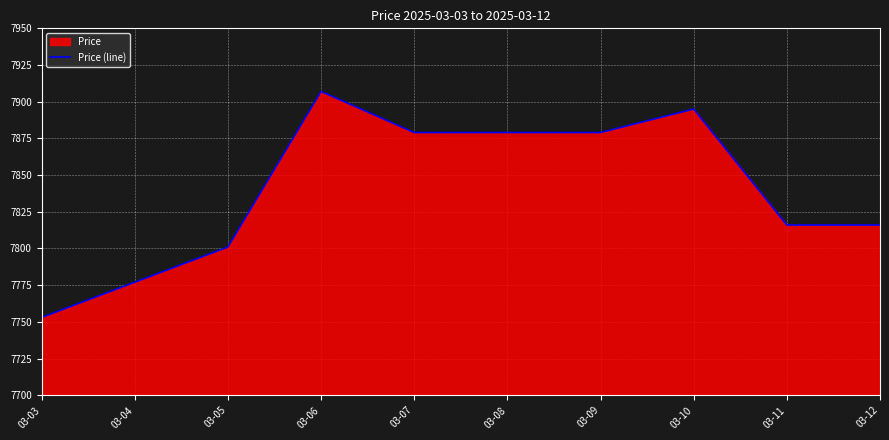

True or false: the data shows 7907 at 03-06.

True